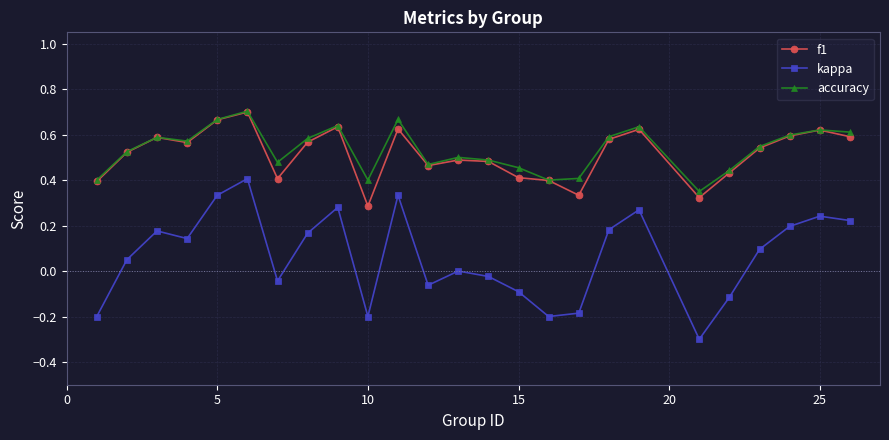

How many interior local valleys does the kappa series have?

6